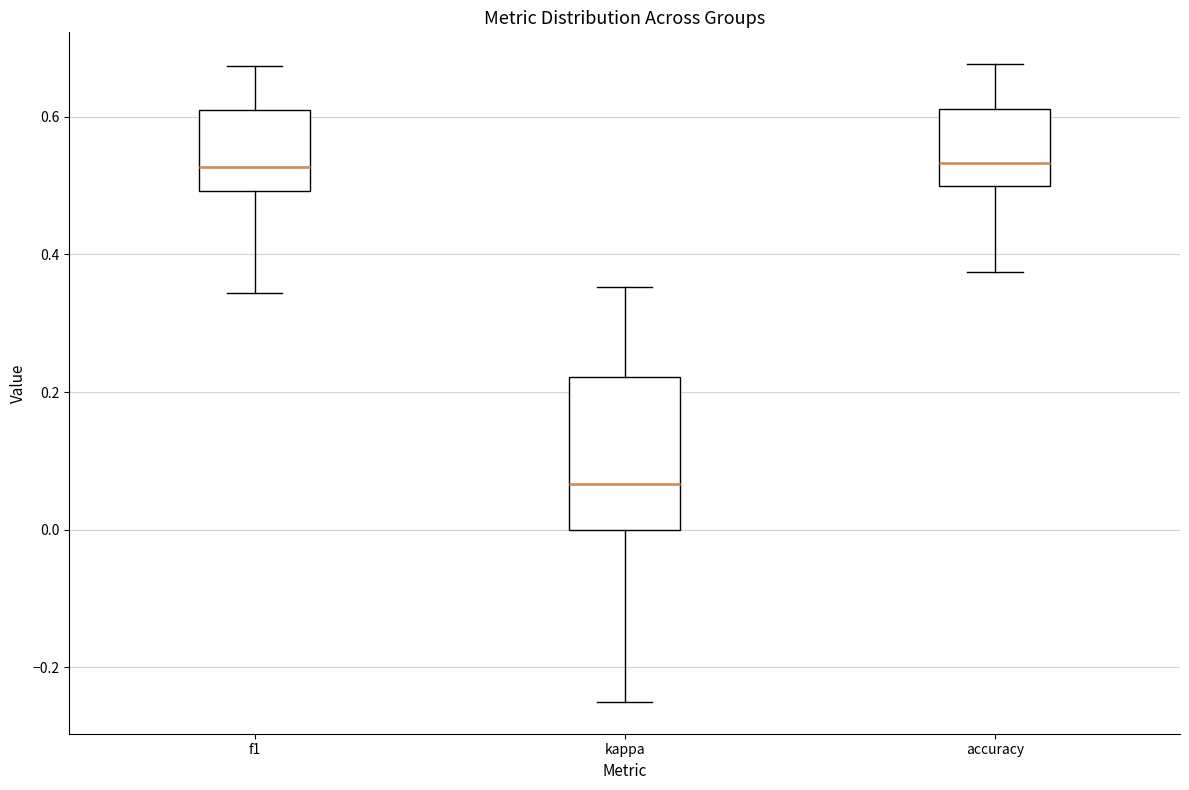

Reading left to right, read every box against the y-axis: the position of its median line, the range the box covers, and the ends of its whiskers. The values are not printed on the chart, so give them approximately, as read against the axis.

f1: median 0.52, box 0.50 to 0.60, whiskers 0.34 to 0.68
kappa: median 0.06, box 0.00 to 0.22, whiskers -0.24 to 0.36
accuracy: median 0.54, box 0.50 to 0.62, whiskers 0.38 to 0.68